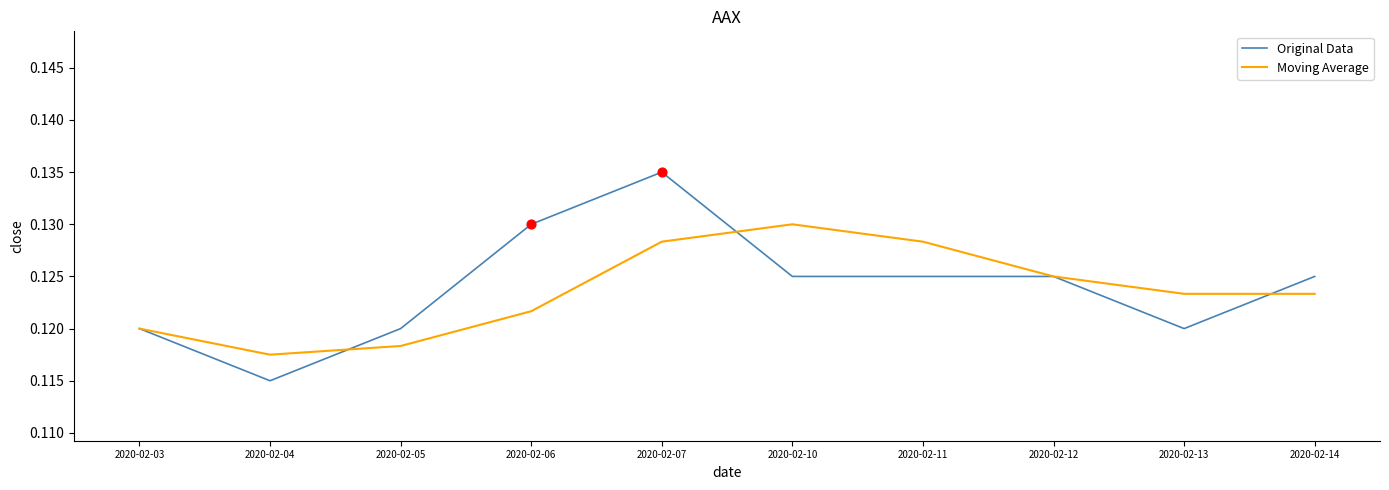

Which series has the largest total across all categories?

Original Data